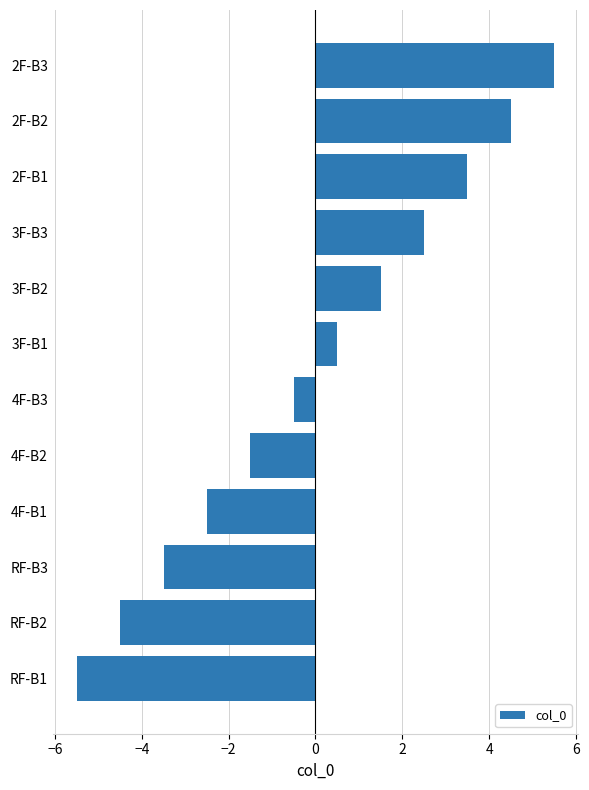

The chart shows a value of 3.5 at 2F-B1. True or false?

True